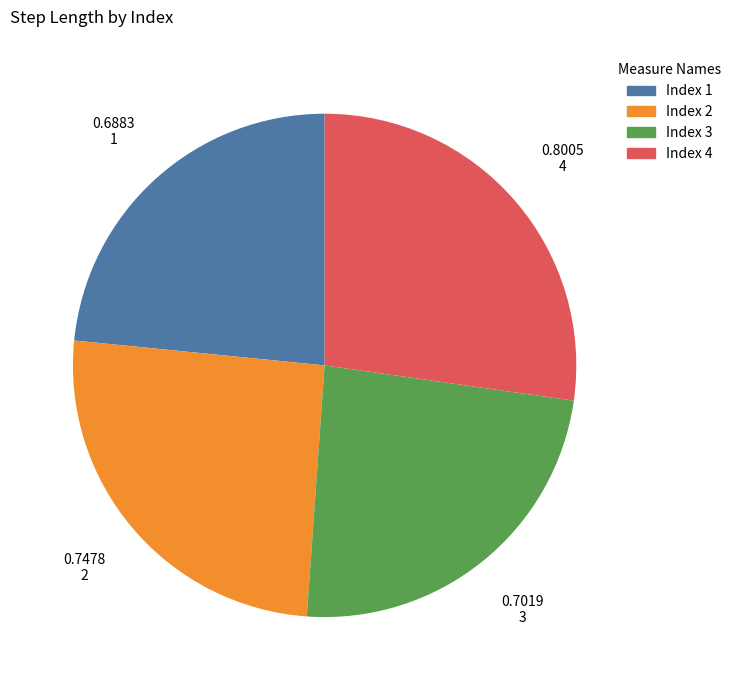

Is there any slice that represents more than half of the pie?

No